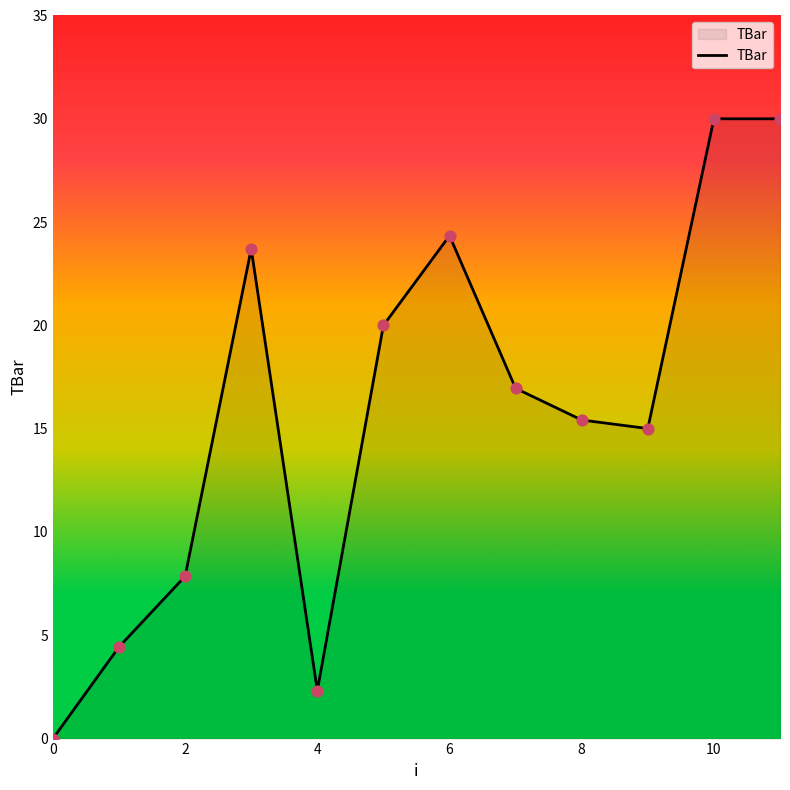

What is the greatest value displayed?

30.0